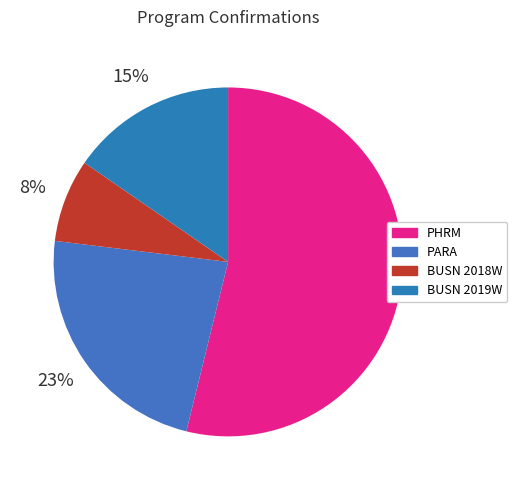

True or false: BUSN 2019W accounts for 15% of the total.

True